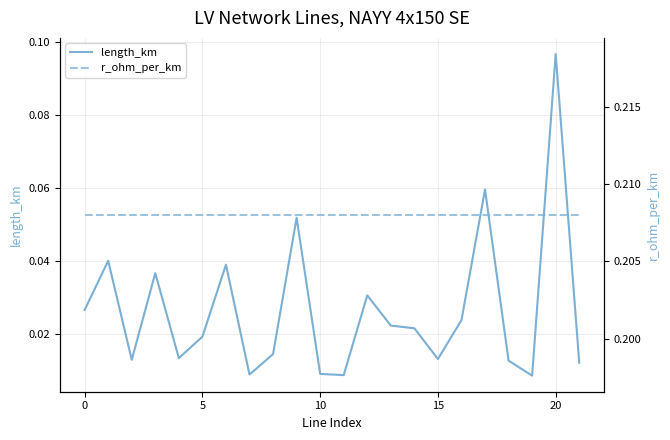

Is the value of length_km at 9 greater than the value of r_ohm_per_km at 25?

No